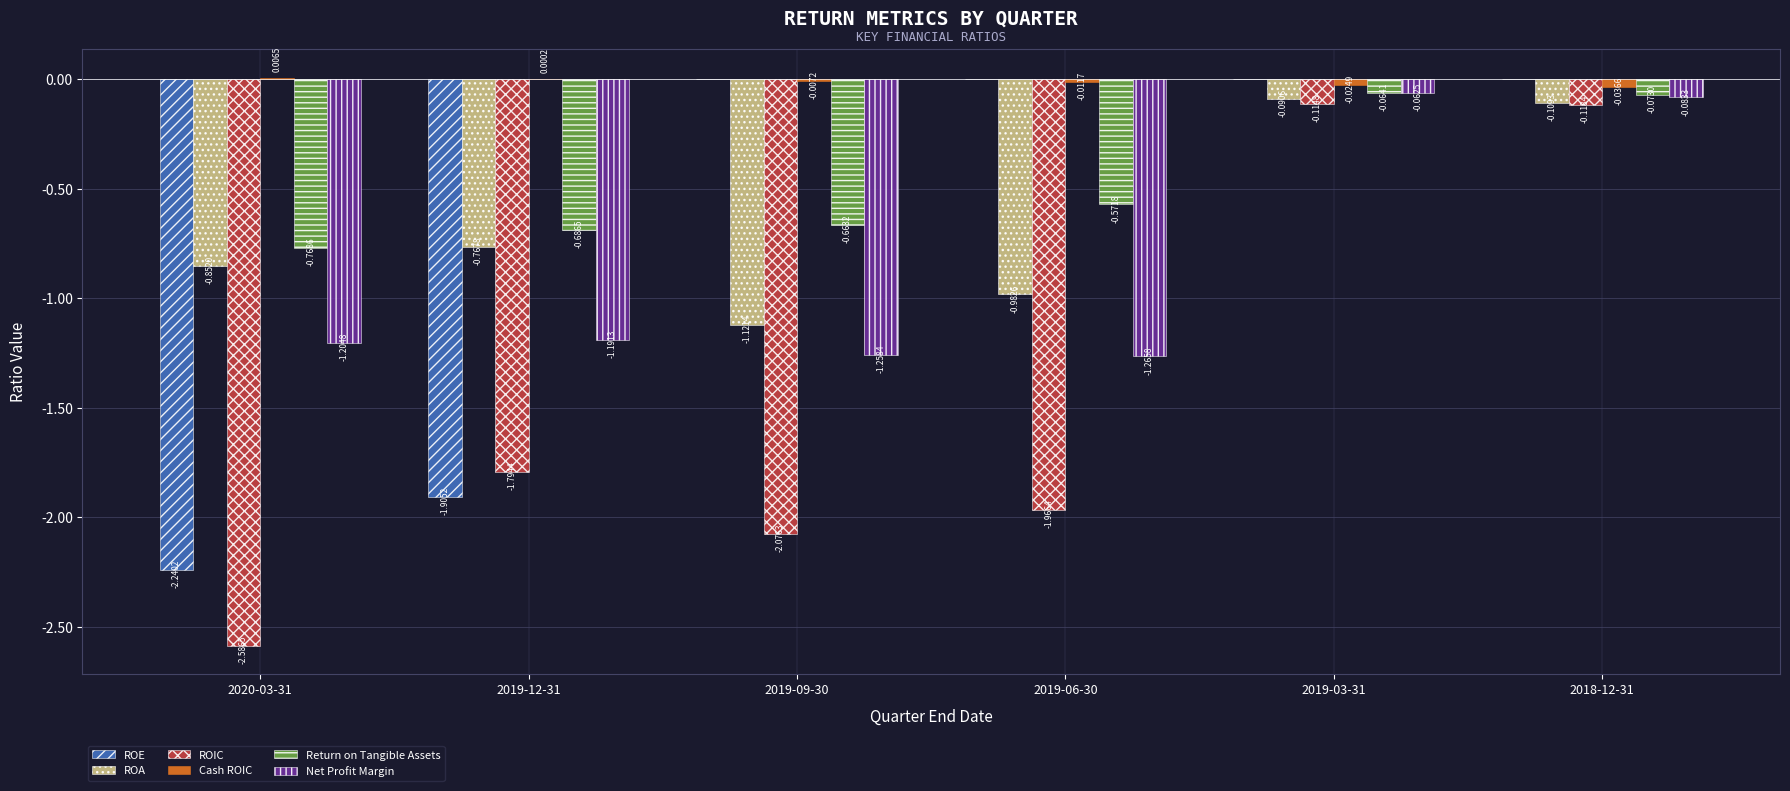

What is the total value across all series at 2019-03-31?

-0.4